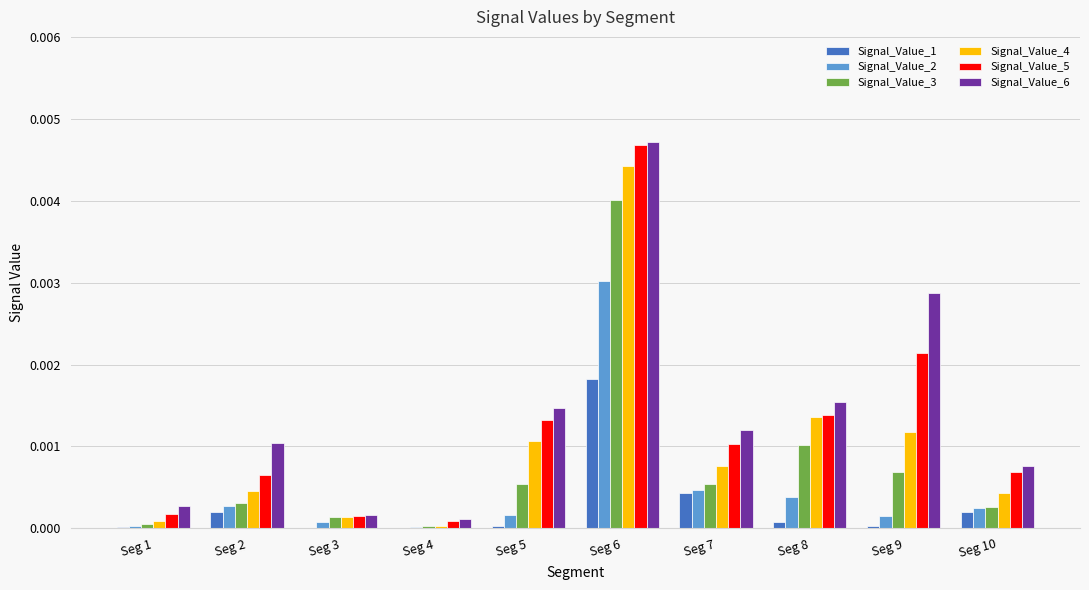

The Signal_Value_6 series shows 0.0 at Seg 5. True or false?

True